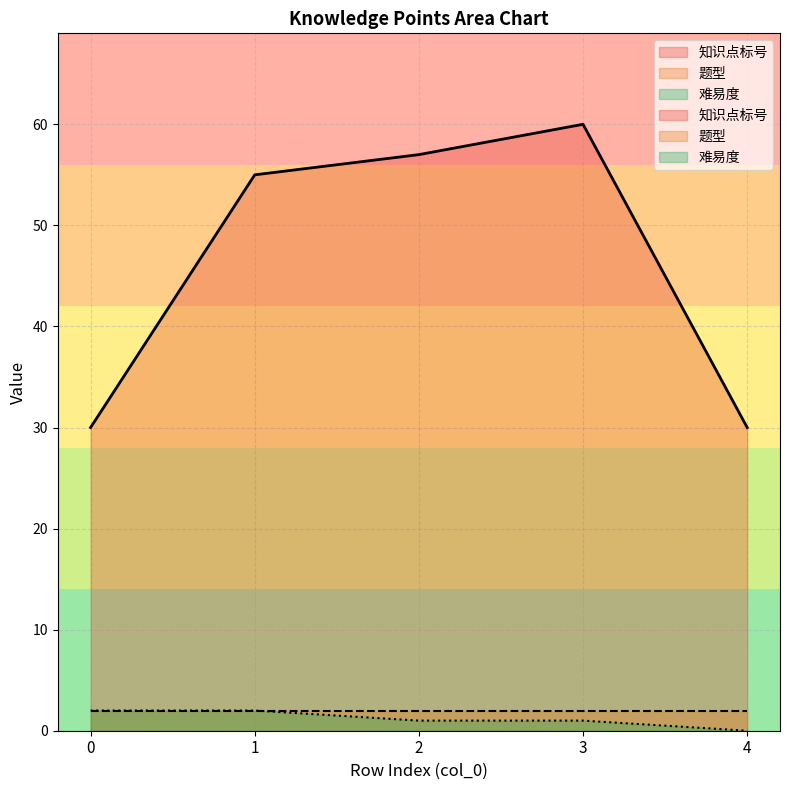

At which label is 知识点标号 closest to 45?

1